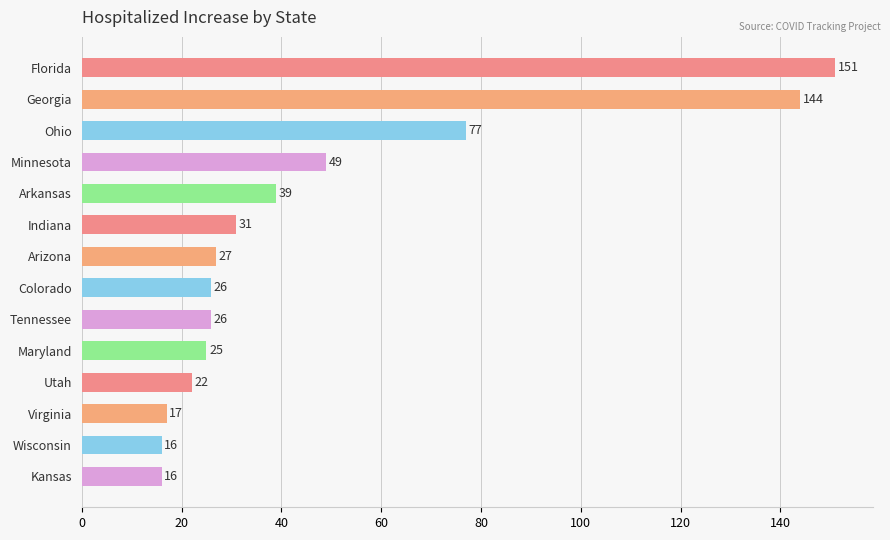

Reading top to bottom, transcribe all the data shown in this chart.

151	144	77	49	39	31	27	26	26	25	22	17	16	16